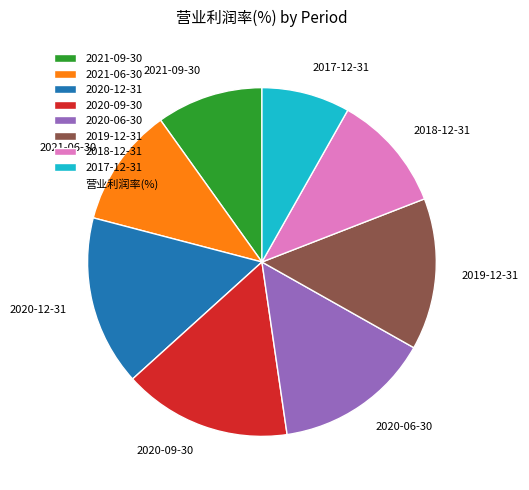

Between 2019-12-31 and 2018-12-31, which is larger?

2019-12-31